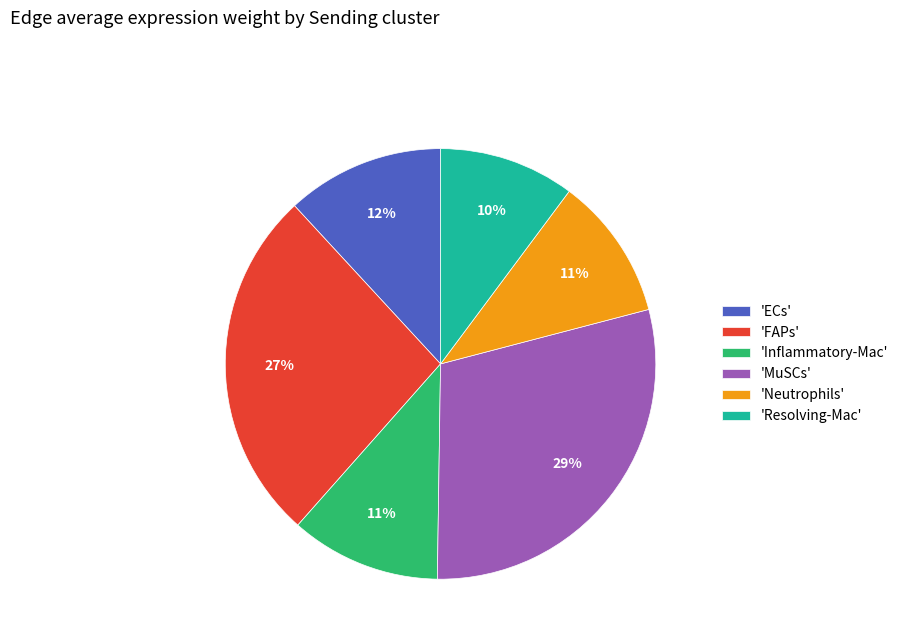

Is there a majority slice in this chart?

No